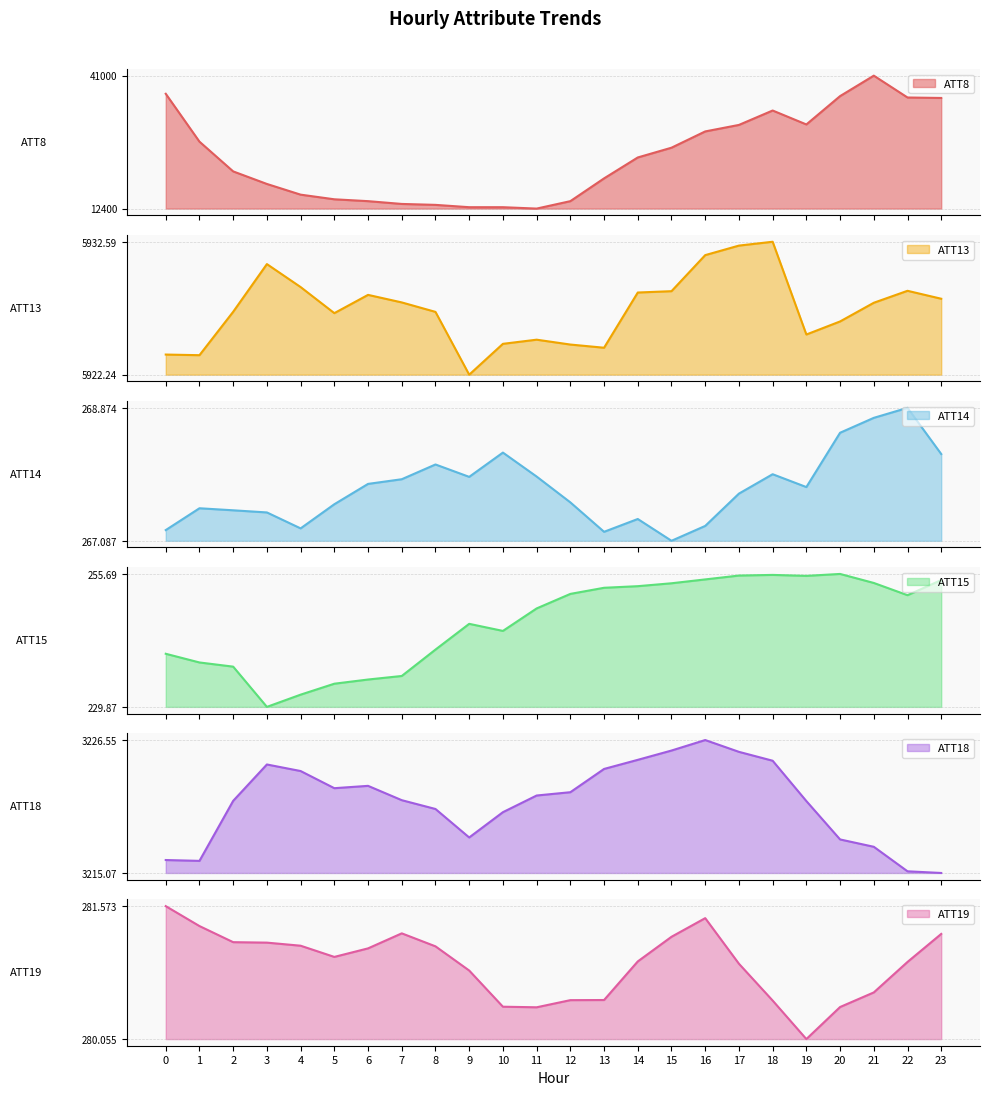

What is the average value of the ATT13 series?

5927.3